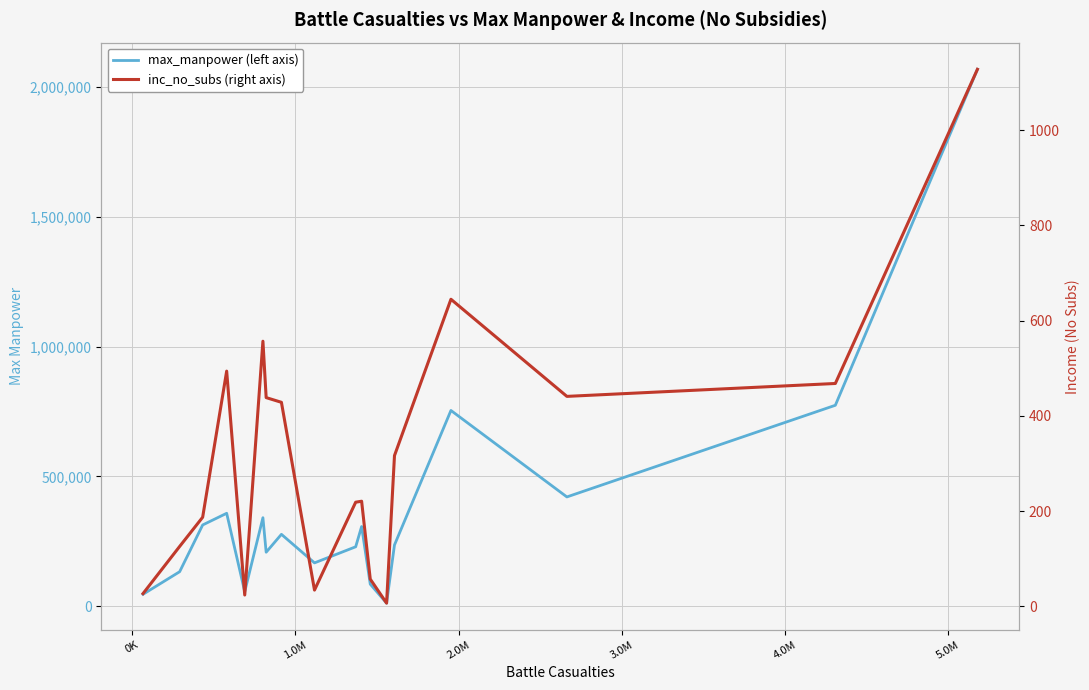

True or false: max_manpower has more than 2 interior local peaks.

True